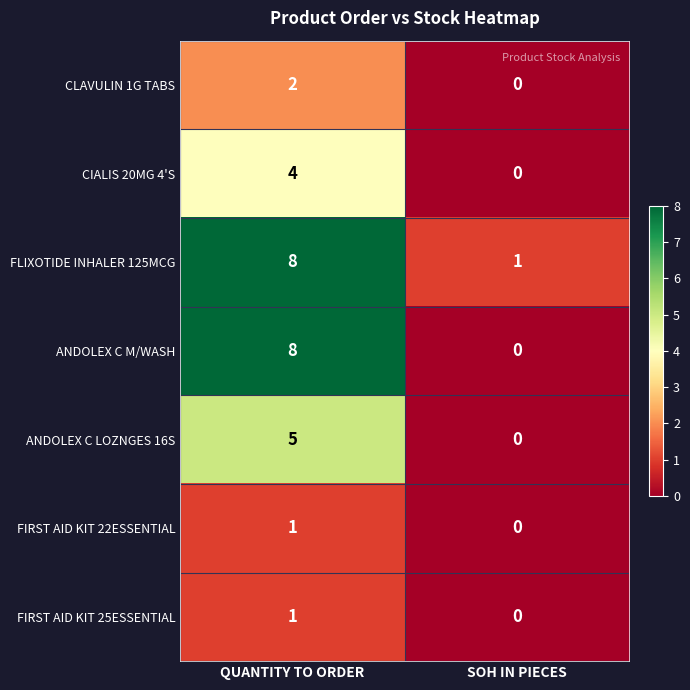

What is the difference between the highest and lowest values at SOH IN PIECES?

1